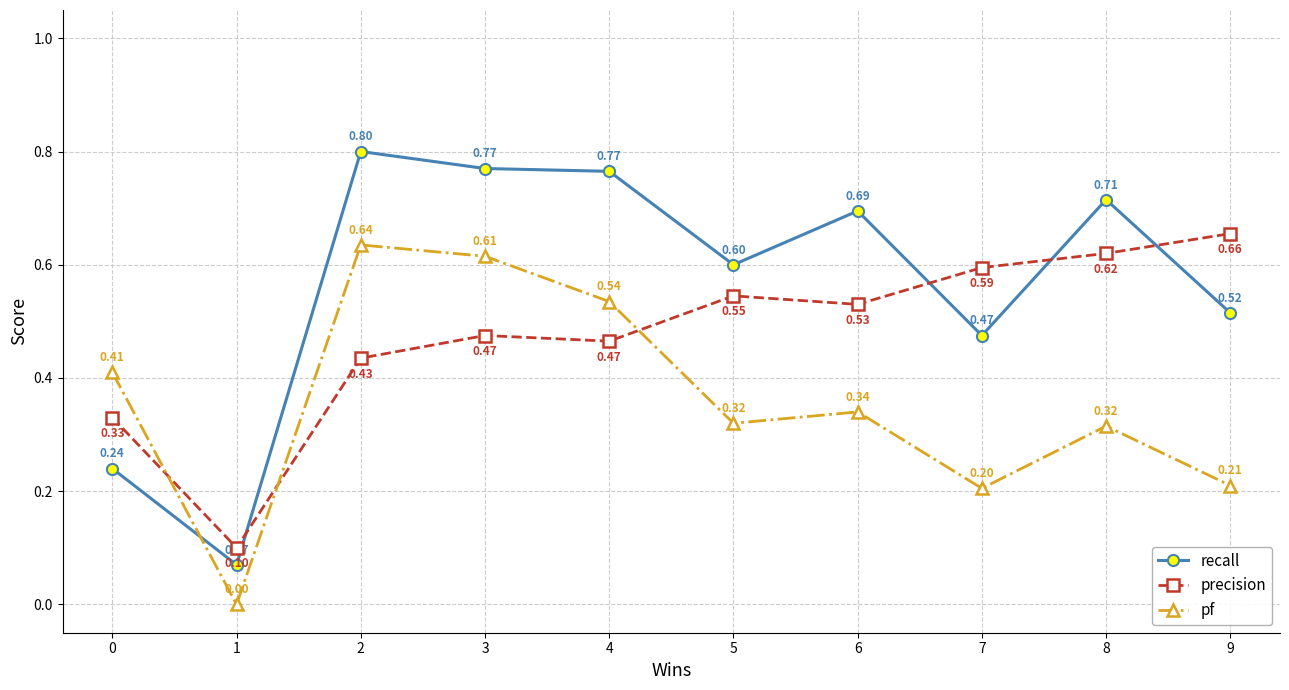

How many data points does each series have?

10